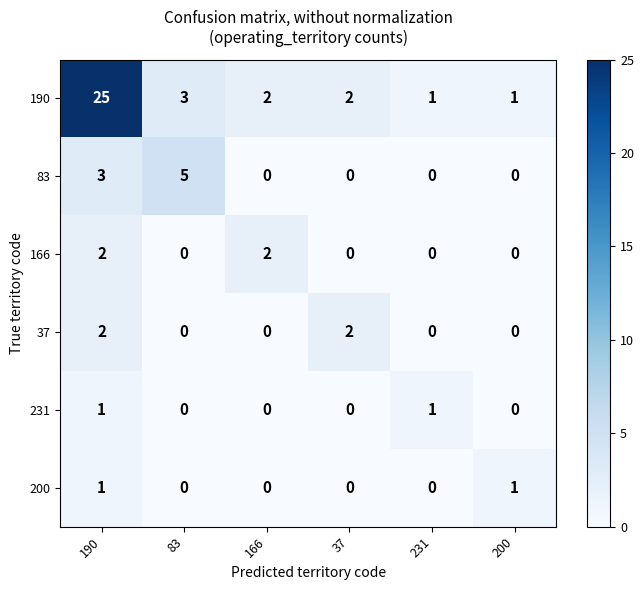

What is the sum of all 190 values?

34